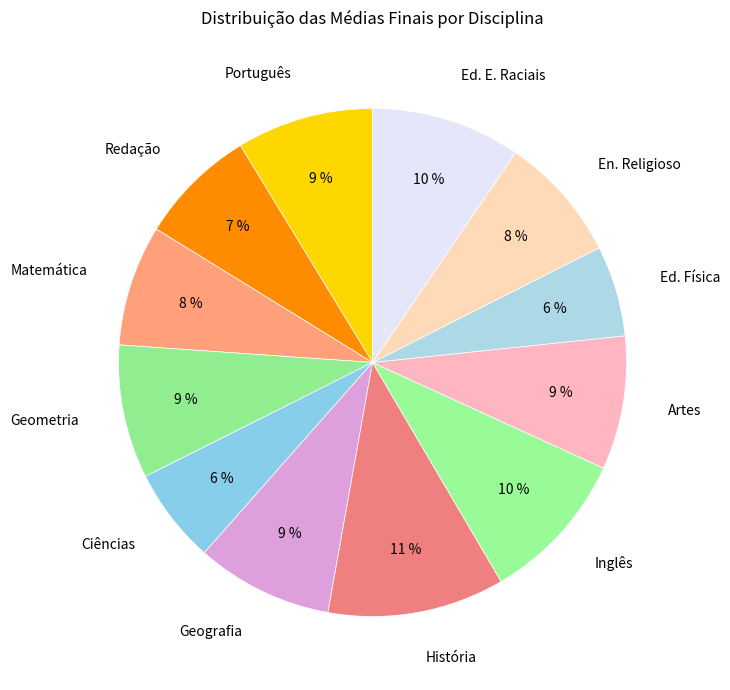

Do Inglês and Artes together represent more than half of the pie?

No